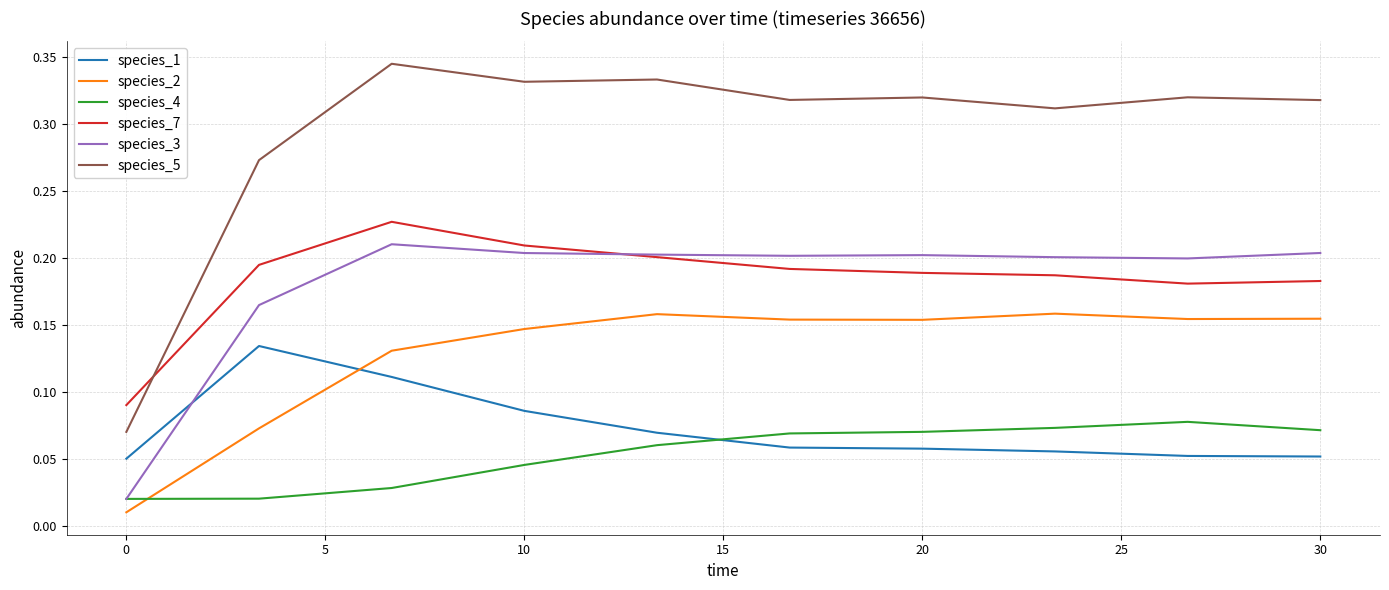

True or false: species_1 and species_7 intersect in this chart.

False